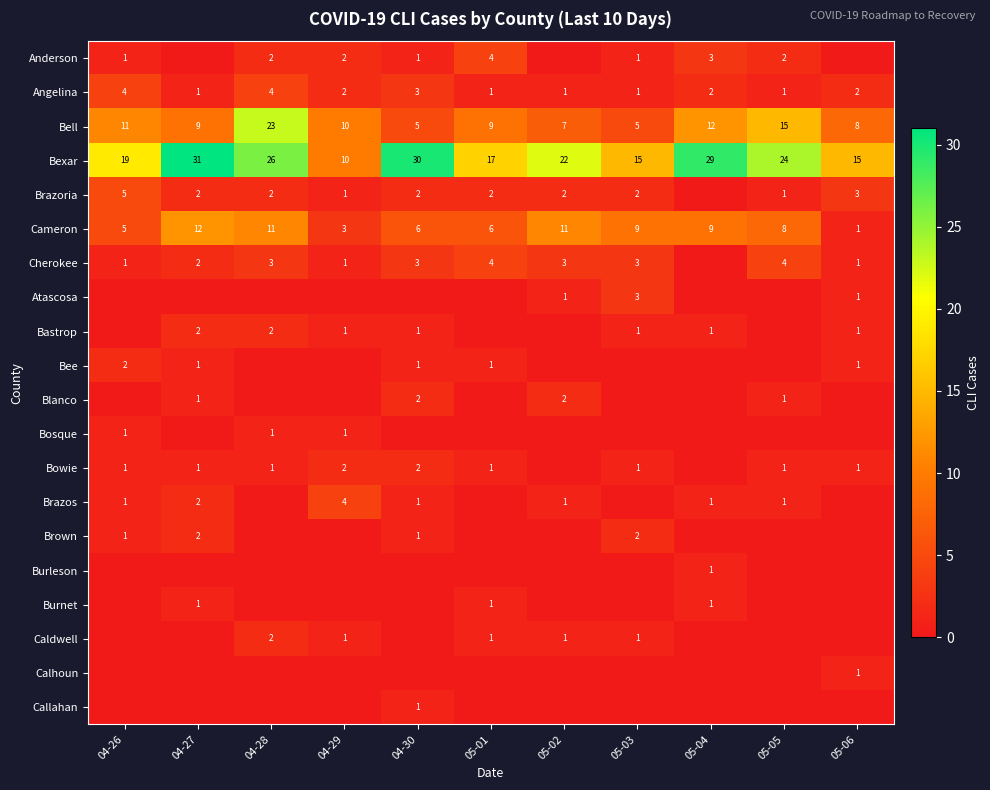

At which label does Bell first exceed 9?

04-26